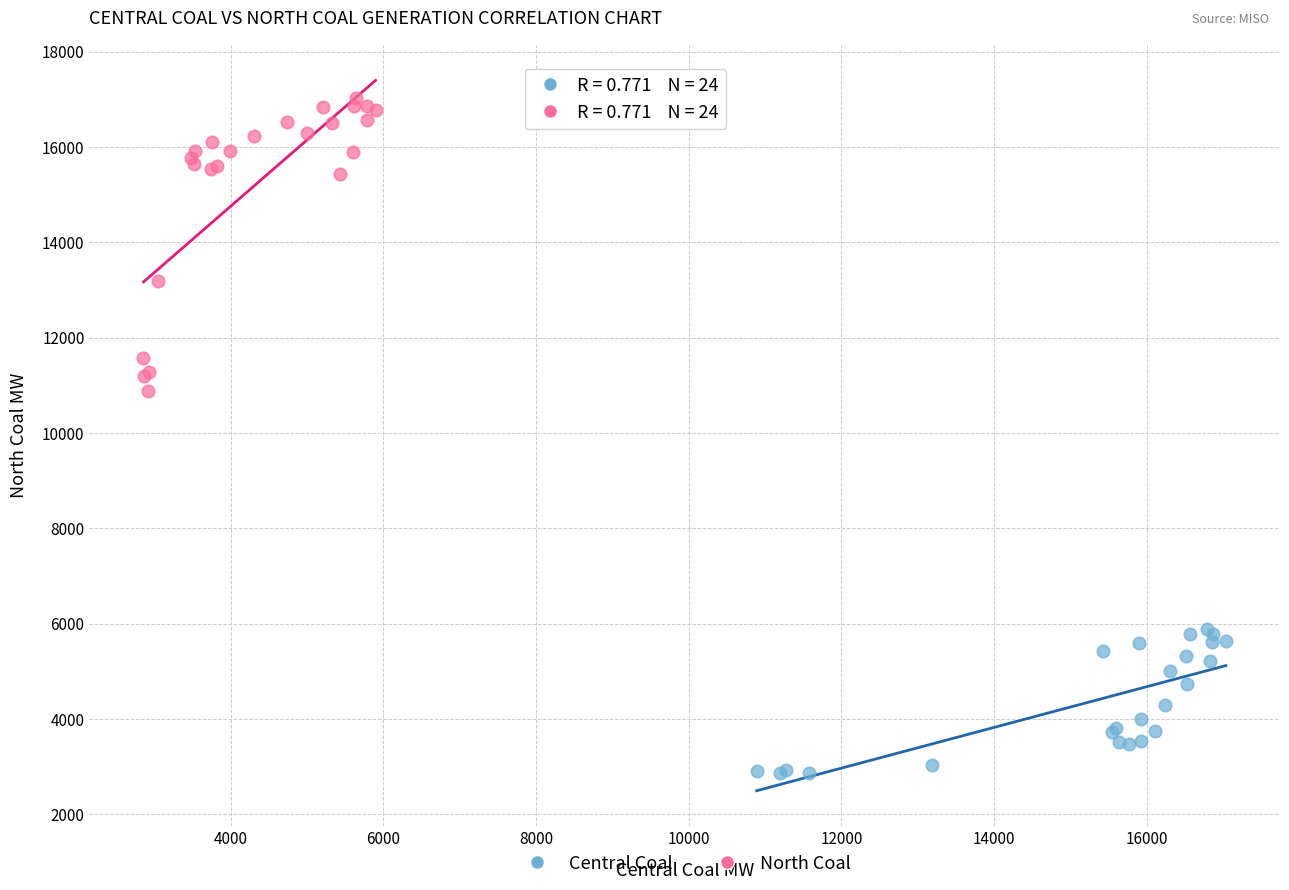

Which series contains the highest Y value?

North Coal